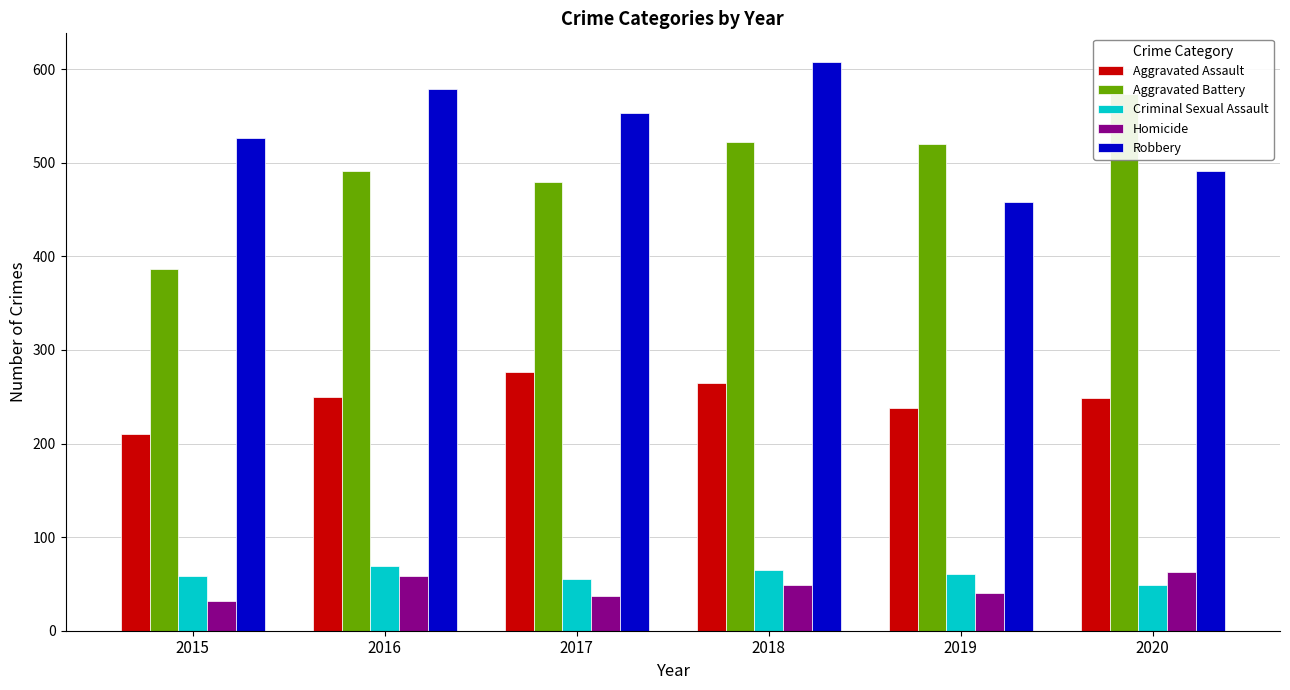

Which has a higher value, 2019 or 2020?

2020